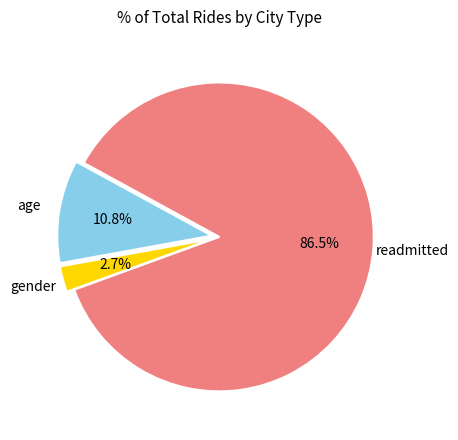

Does any single category account for the majority?

Yes